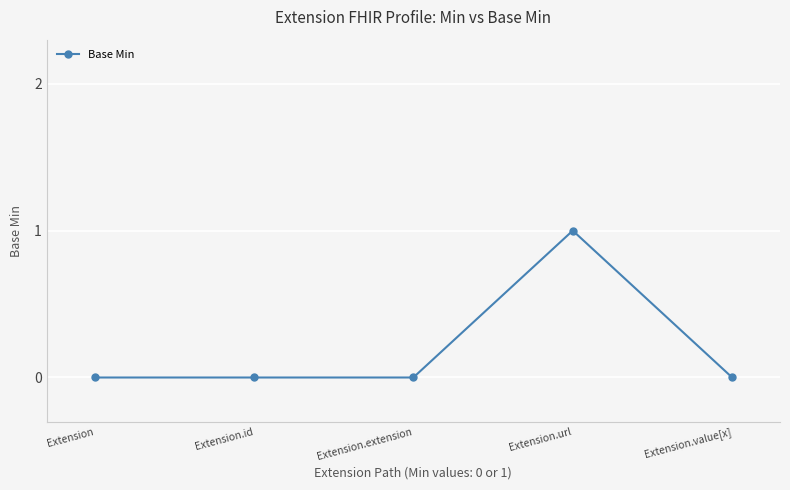

True or false: the data shows 0 at Extension.value[x].

True